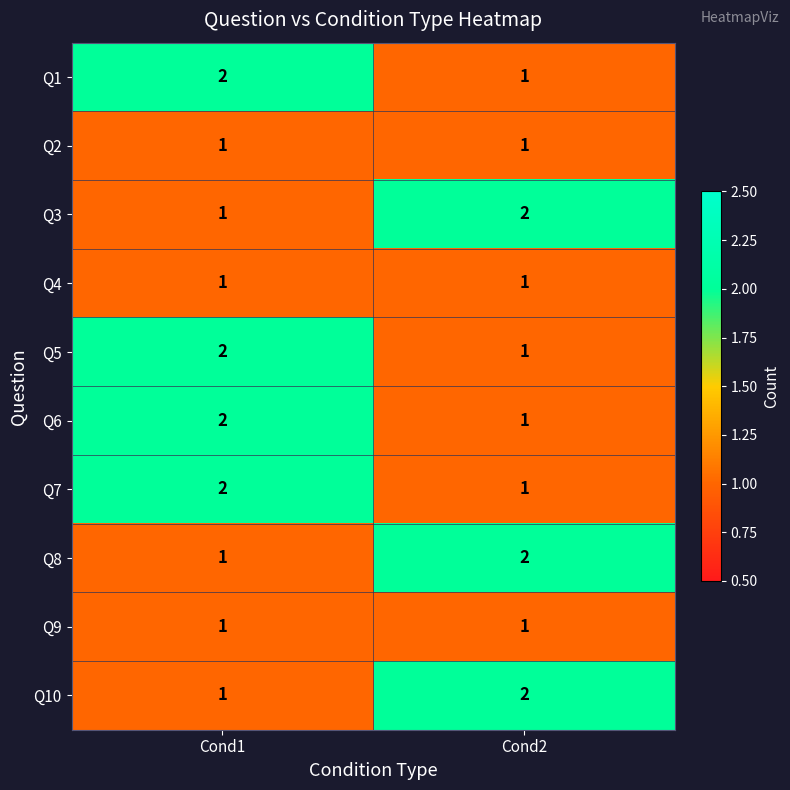

Is it true that Q5 equals 0 at Cond2?

False